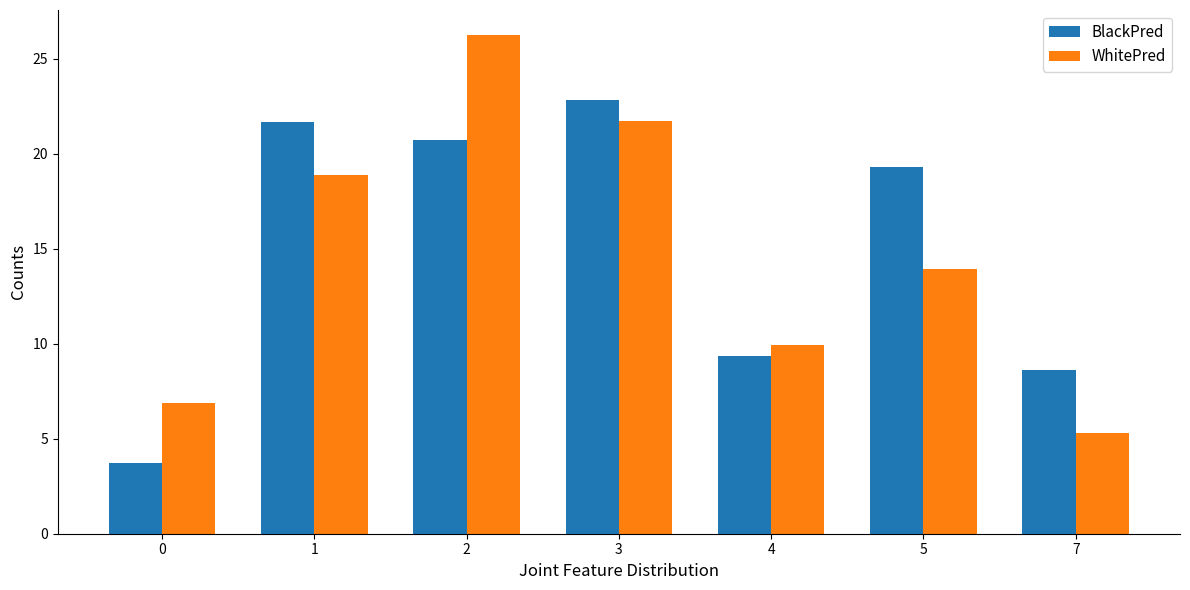

What is the difference between the BlackPred values at 3 and 4?

13.5